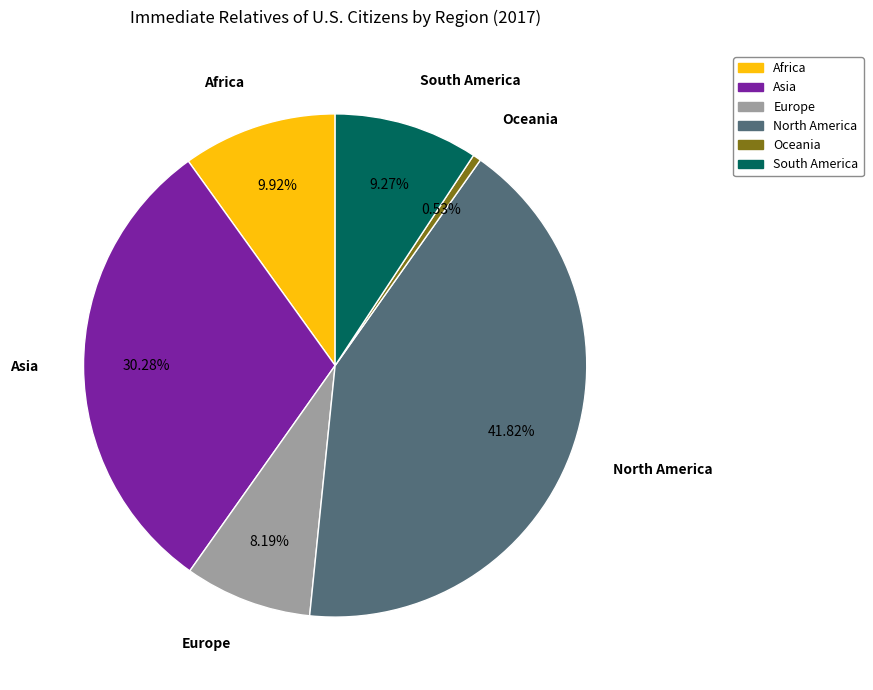

True or false: Europe accounts for 1% of the total.

False